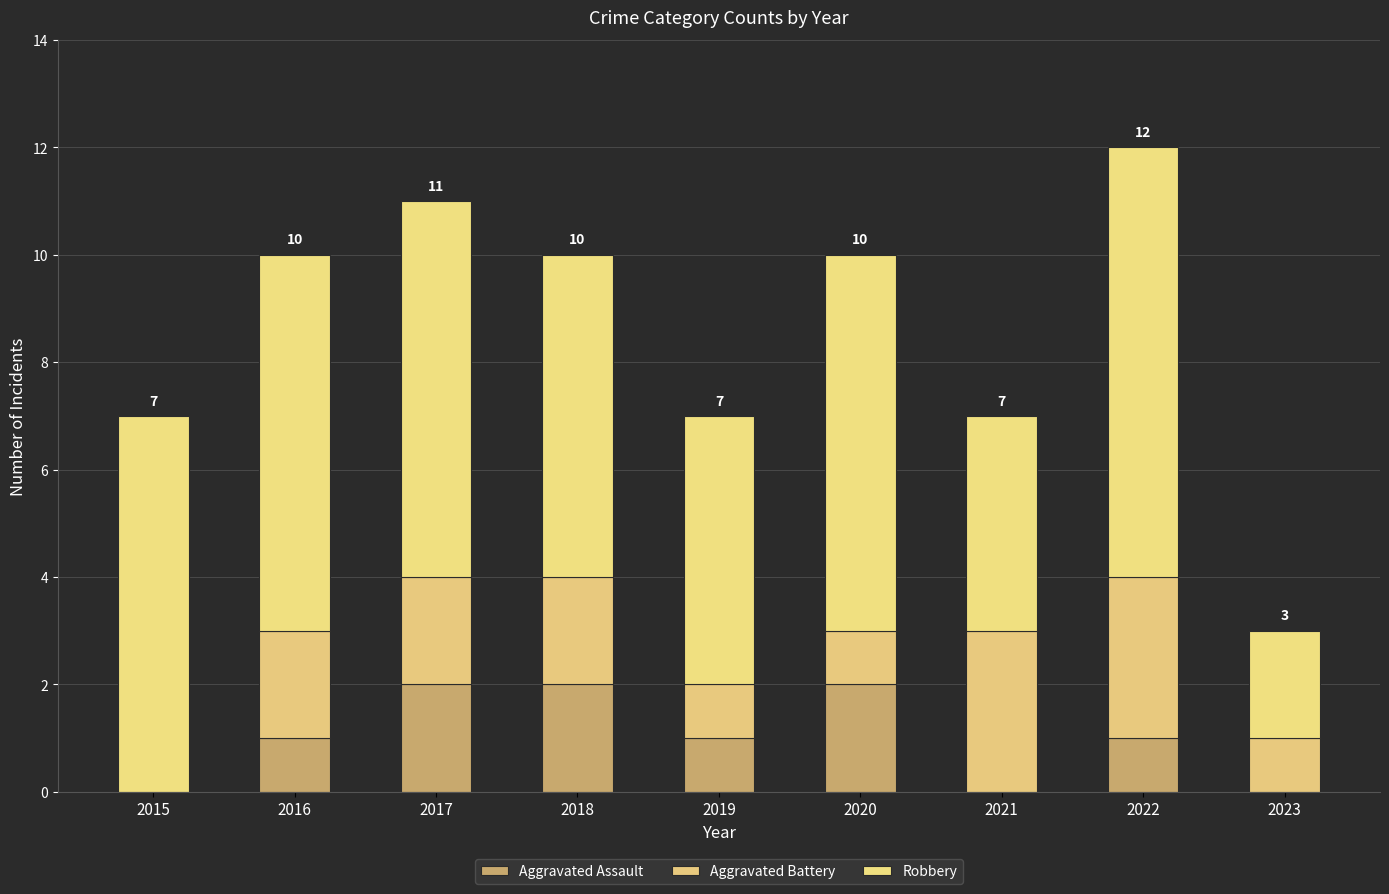

Count the number of data series in this chart.

3